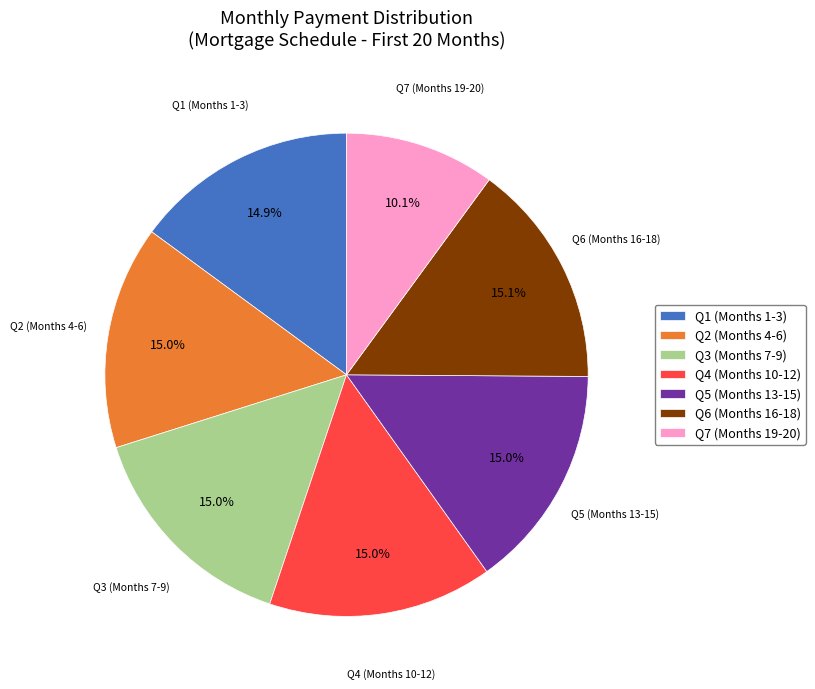

Is the sum of Q2 (Months 4-6) and Q3 (Months 7-9) greater than half?

No